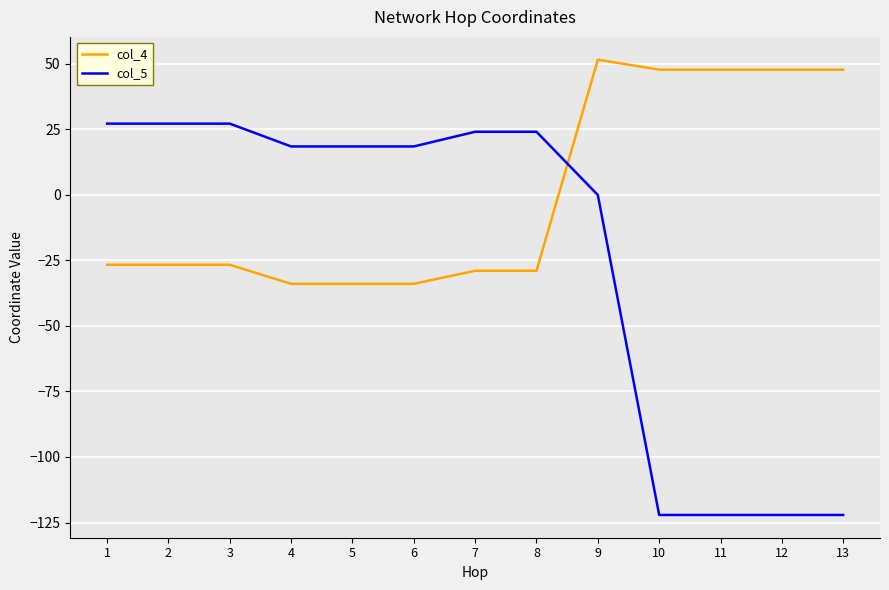

At which category is the sum across all series the highest?

9